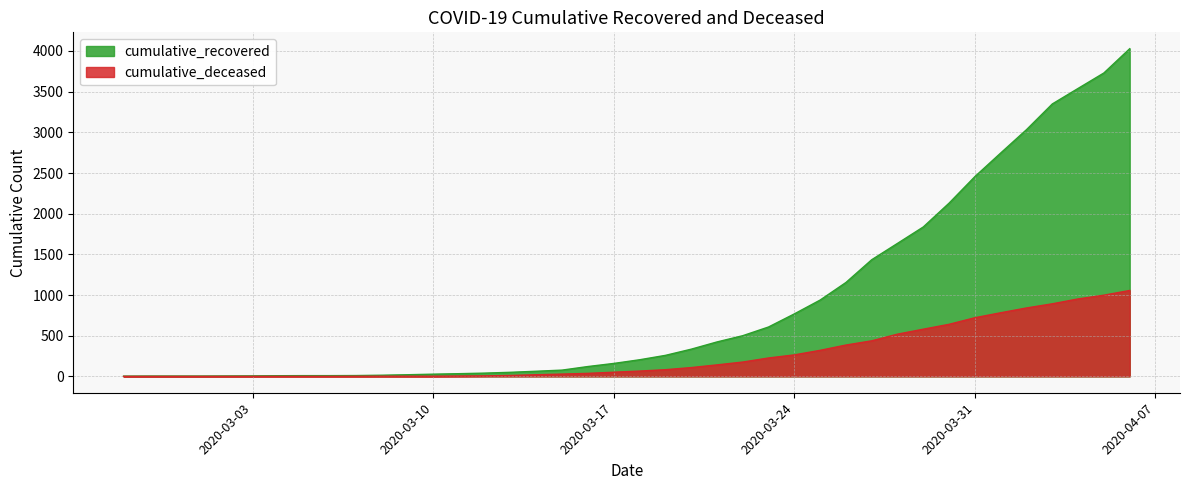

True or false: cumulative_deceased and cumulative_recovered cross at least once.

False